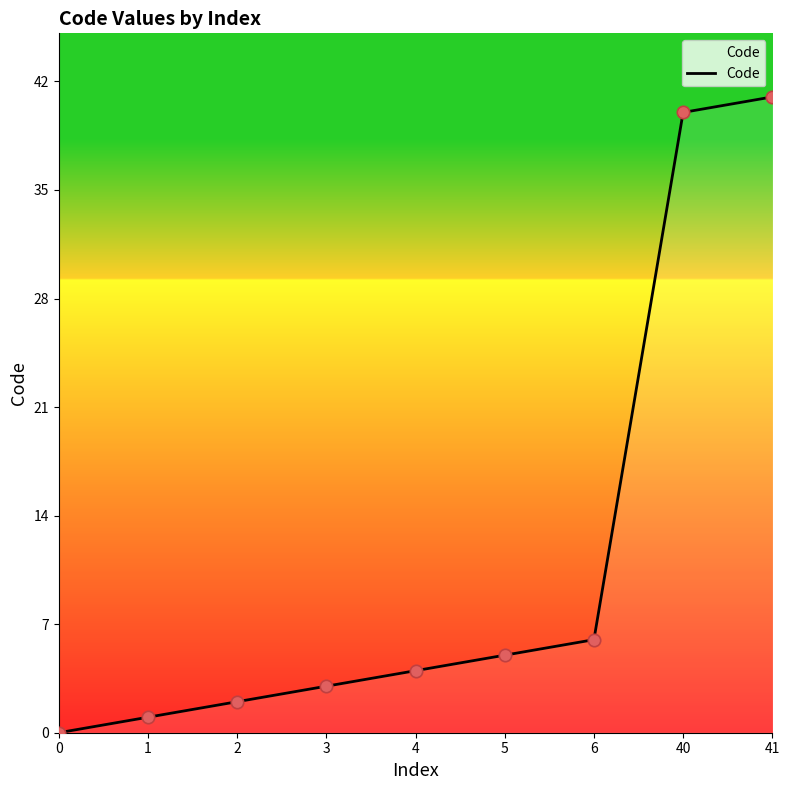

Which has a higher value, 5 or 4?

5